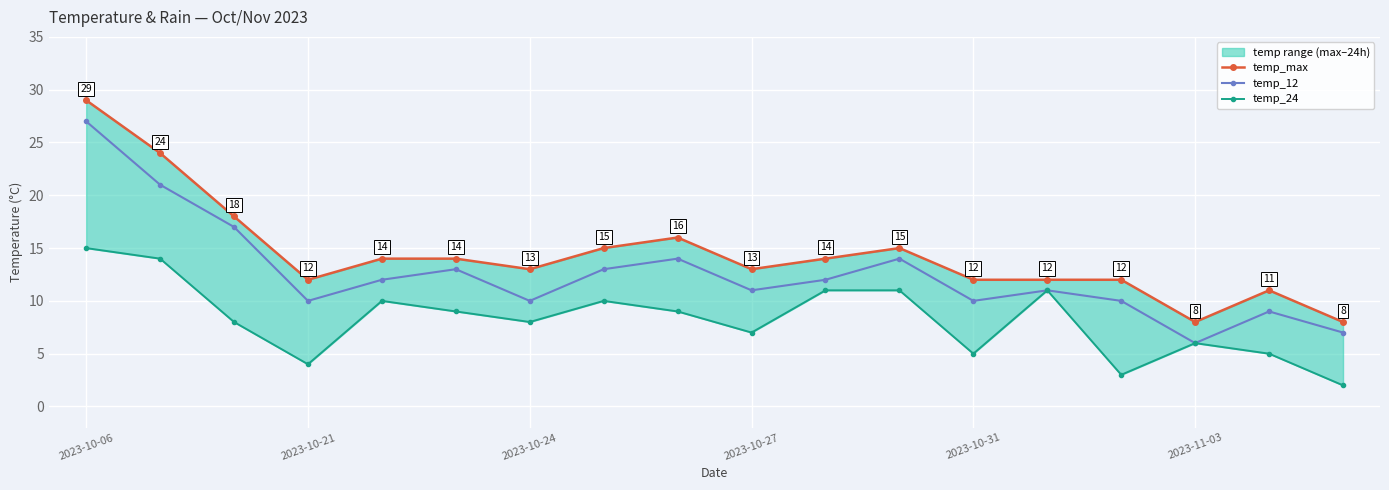

How many interior local valleys does the temp_max series have?

4